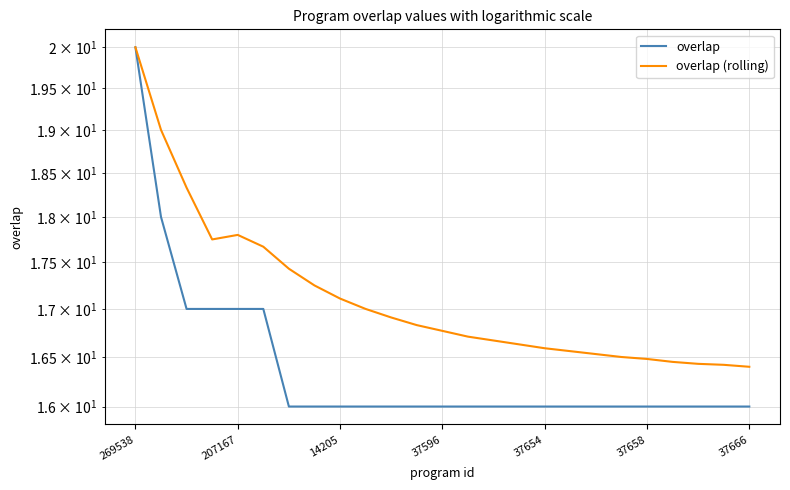

Reading left to right, list all the values displayed in this chart.

overlap: 20.0	18.0	17.0	17.0	17.0	17.0	16.0	16.0	16.0	16.0	16.0	16.0	16.0	16.0	16.0	16.0	16.0	16.0	16.0	16.0	16.0	16.0	16.0	16.0	16.0
overlap (rolling): 20.0	19.0	18.3	17.8	17.8	17.7	17.4	17.2	17.1	17.0	16.9	16.8	16.8	16.7	16.7	16.6	16.6	16.6	16.5	16.5	16.5	16.4	16.4	16.4	16.4